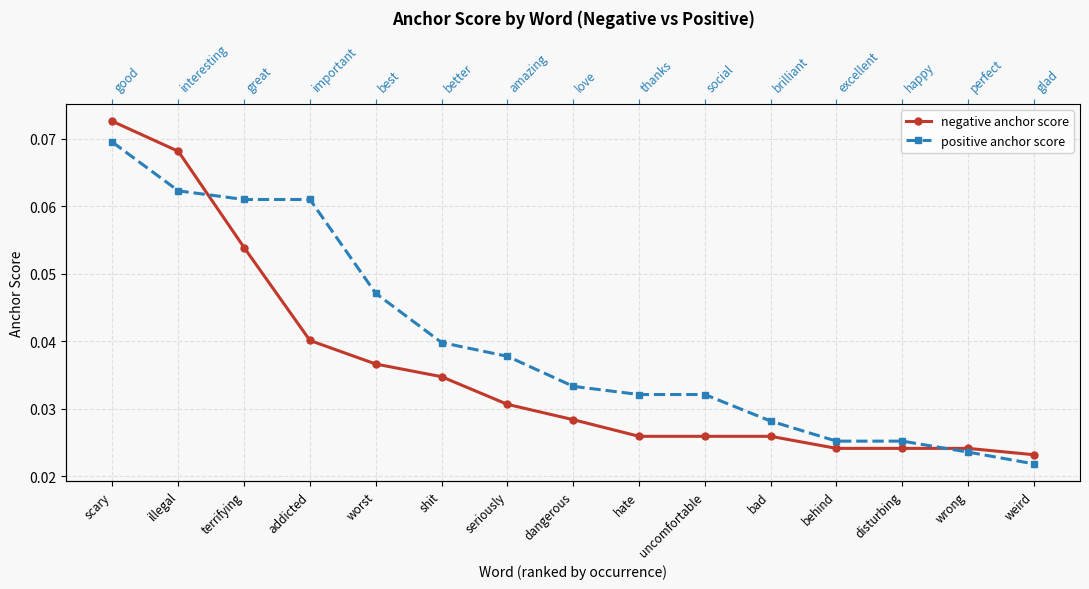

Which category has the highest value in the positive anchor score series?

scary